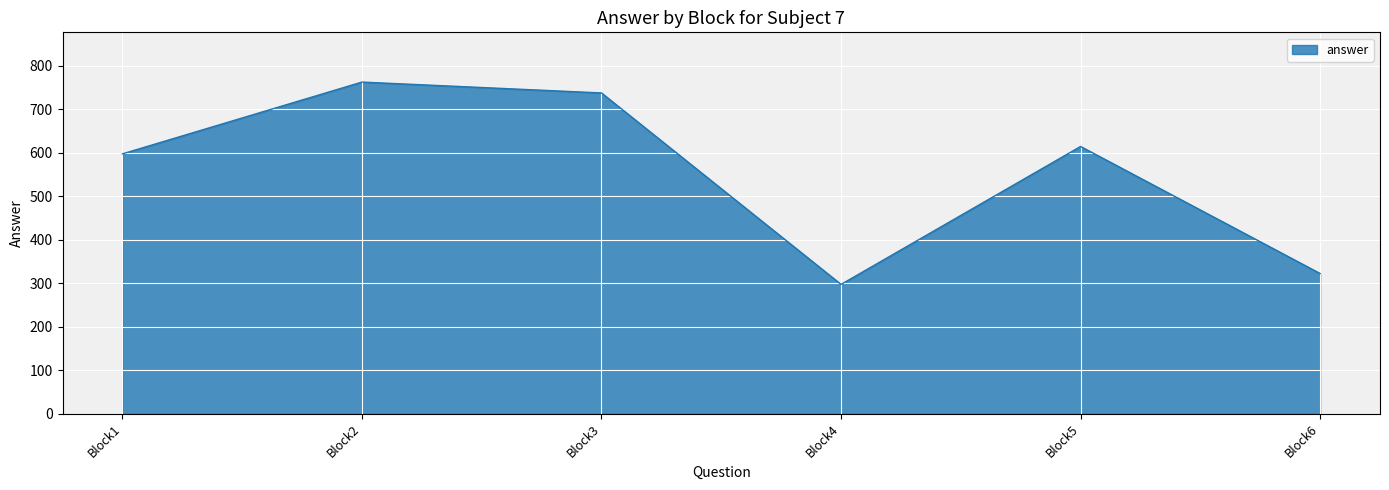

Where is the data nearest to the value 529?

Block1